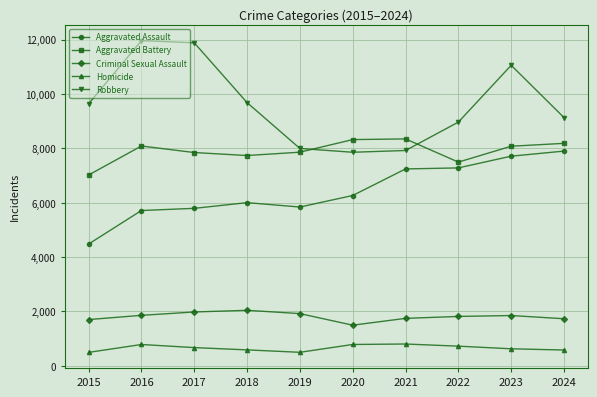

Where is the first local minimum for Criminal Sexual Assault?

2020